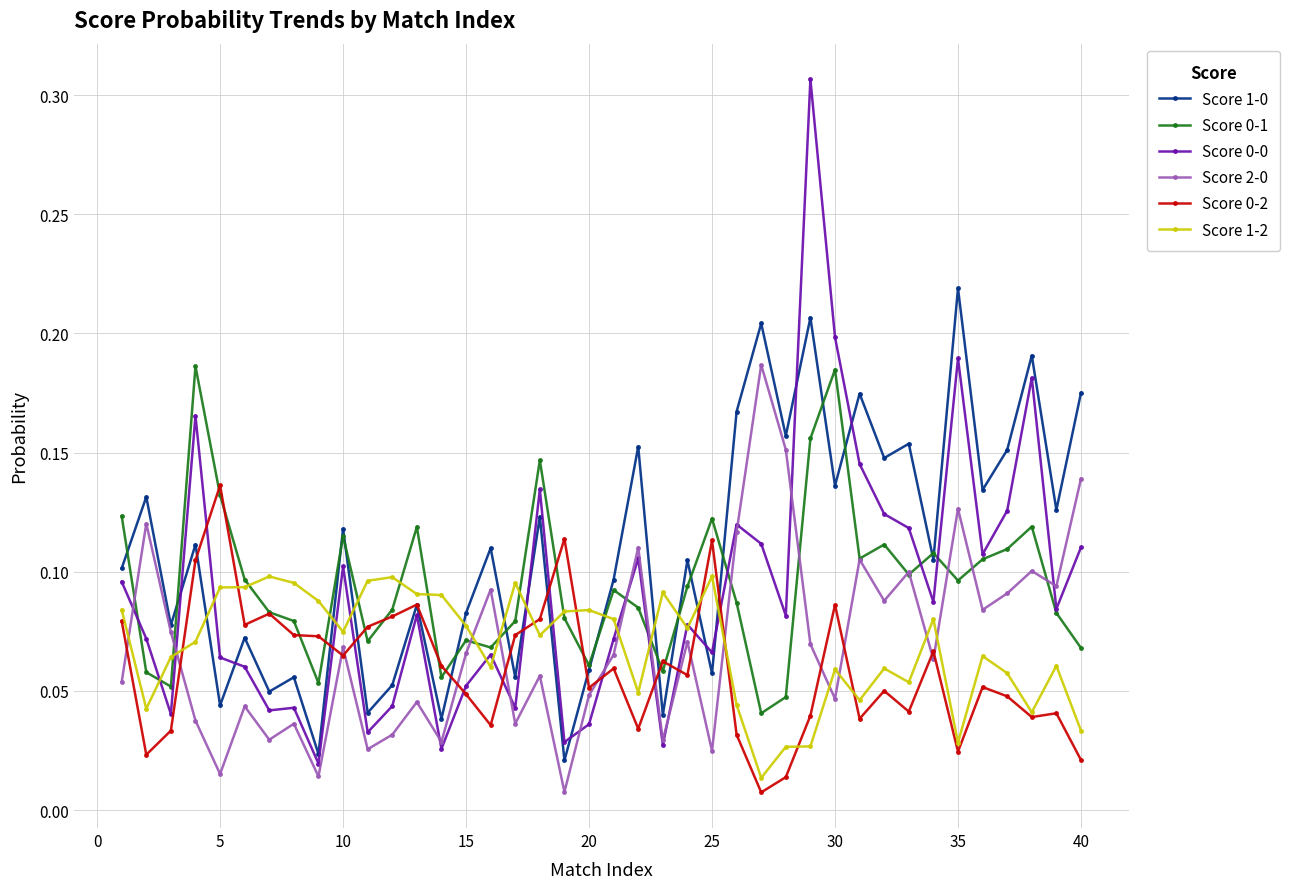

How many Score 0-1 values are between 0 and 1?

40